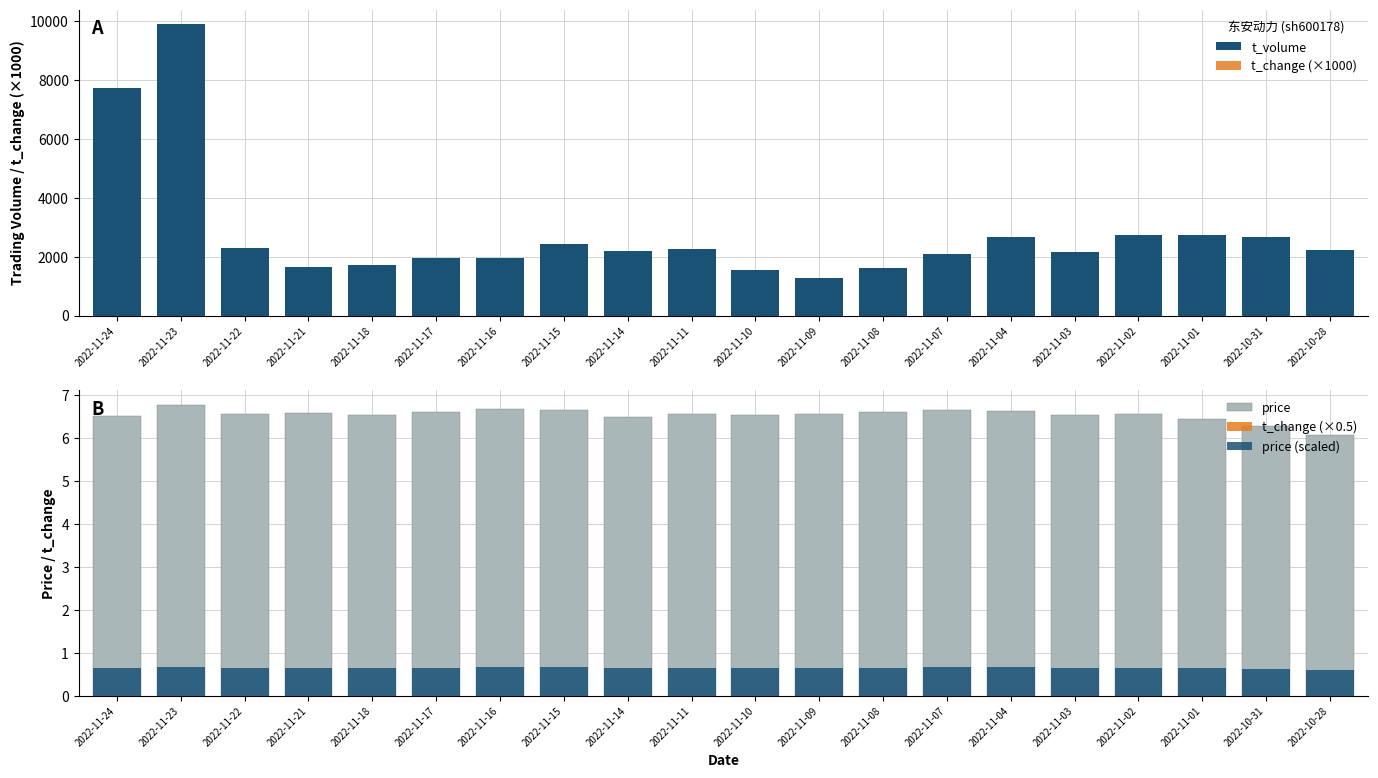

What is the difference between the maximum and minimum values in the t_volume series?

8608.0